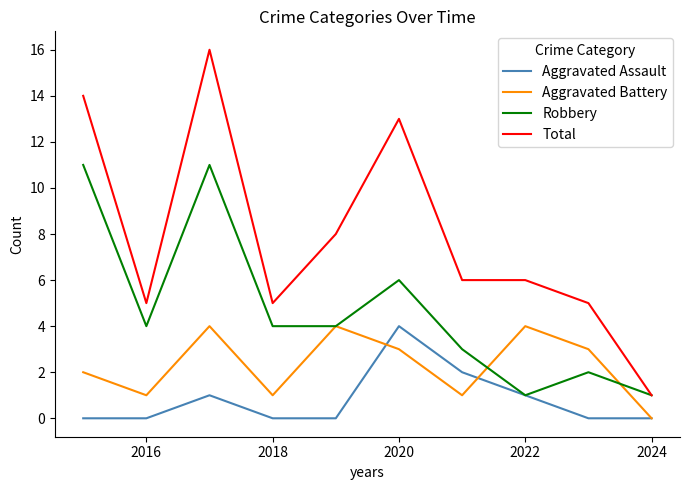

Which series has the largest total across all categories?

Total